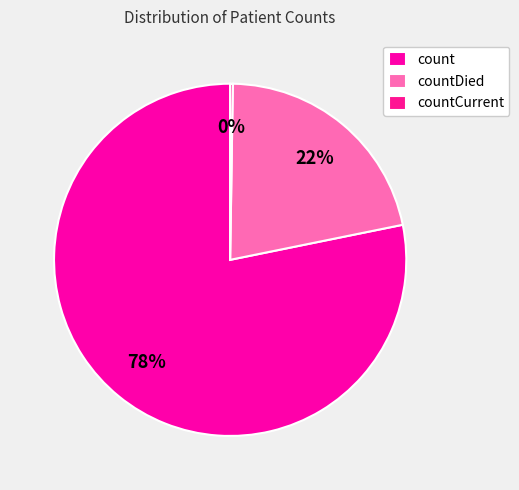

Between countDied and countCurrent, which is larger?

countDied